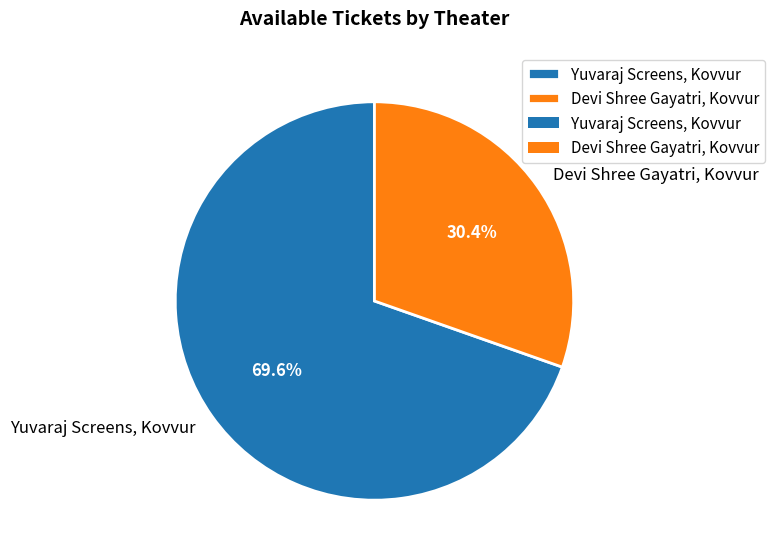

Is the sum of Devi Shree Gayatri, Kovvur and Yuvaraj Screens, Kovvur greater than half?

Yes